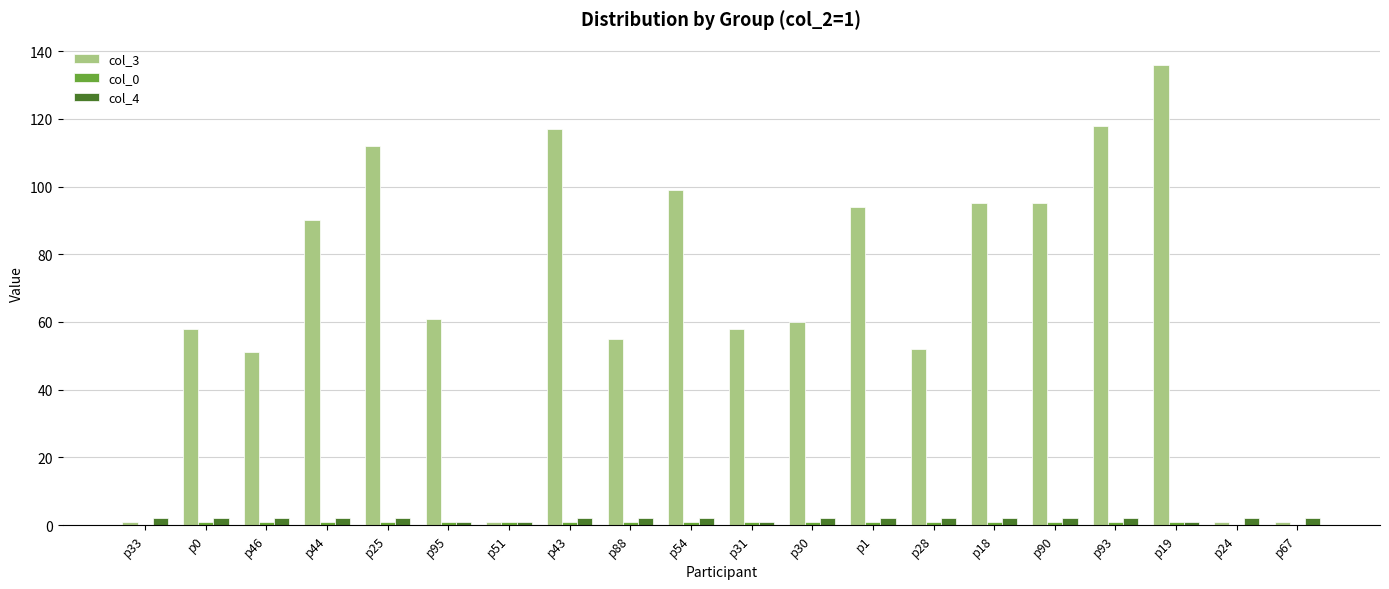

What is the sum of the col_4 values at p1 and p88?

4